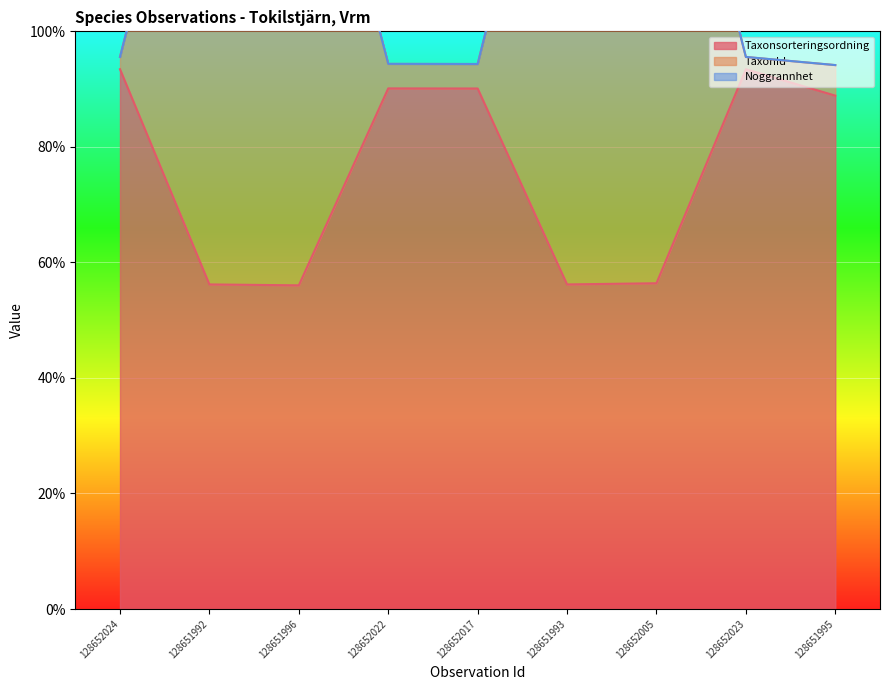

What is the total value across all series at 128652023?

189.0